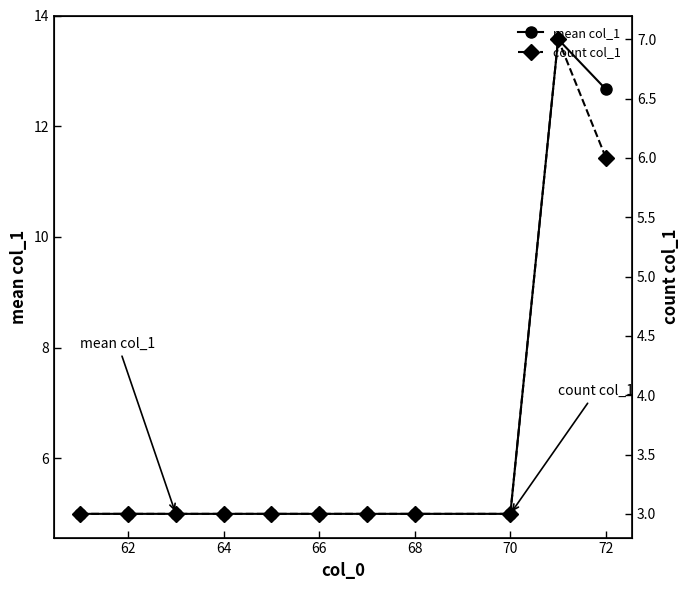

Is it true that mean col_1 equals 5.0 at 62?

True